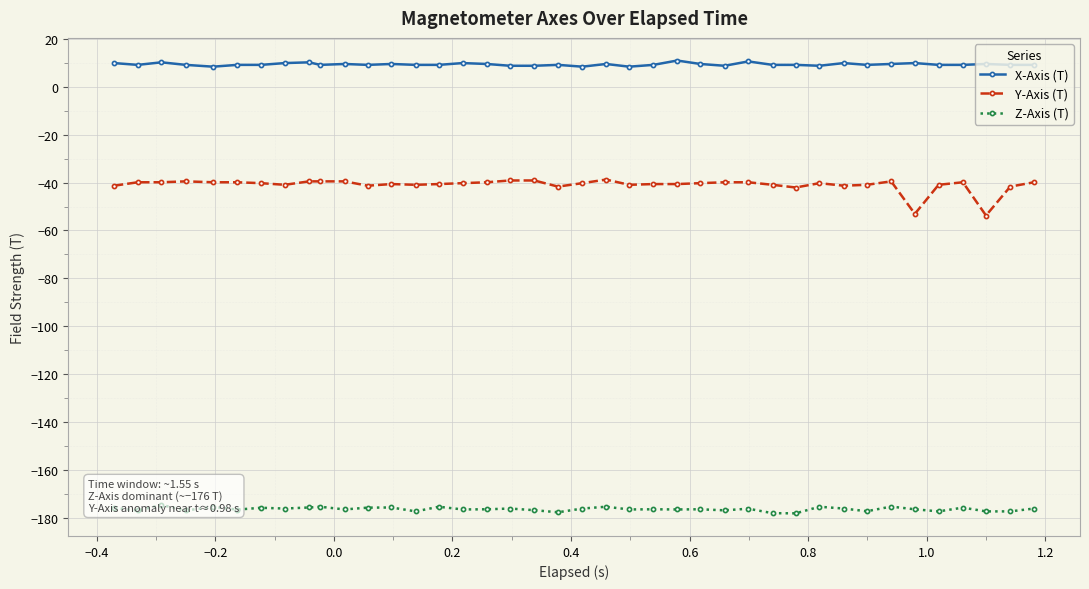

What is the greatest value displayed?

10.9